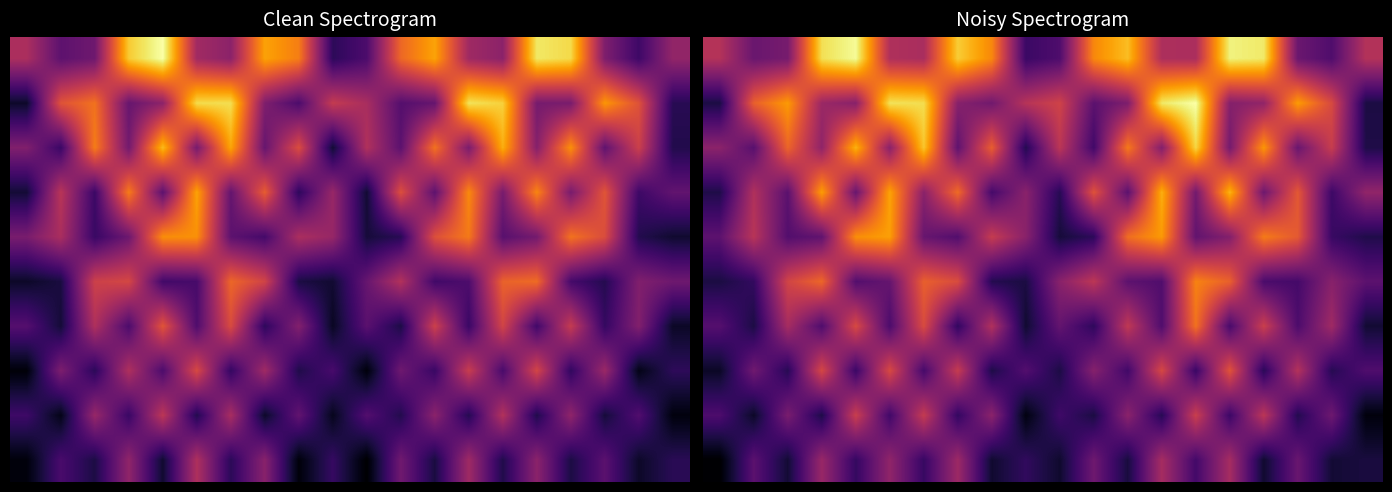

What is the total value across all series at 0?

26.8